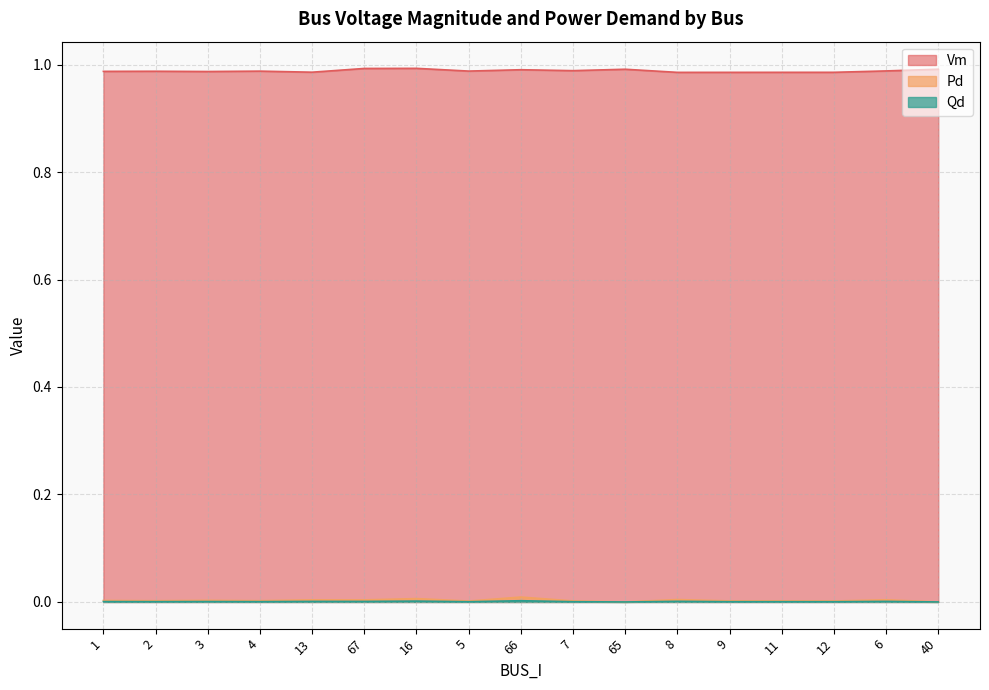

What is the greatest value displayed?

1.0